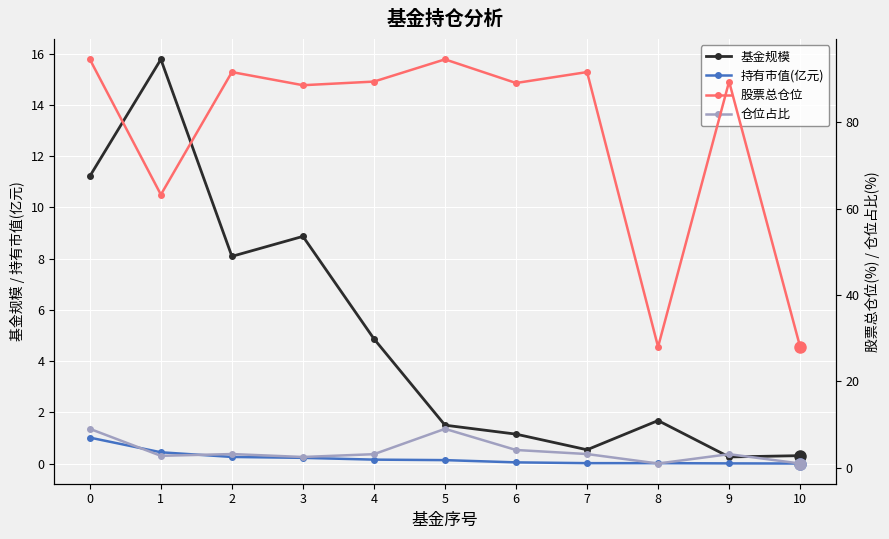

True or false: 股票总仓位 and 基金规模 cross at least once.

False